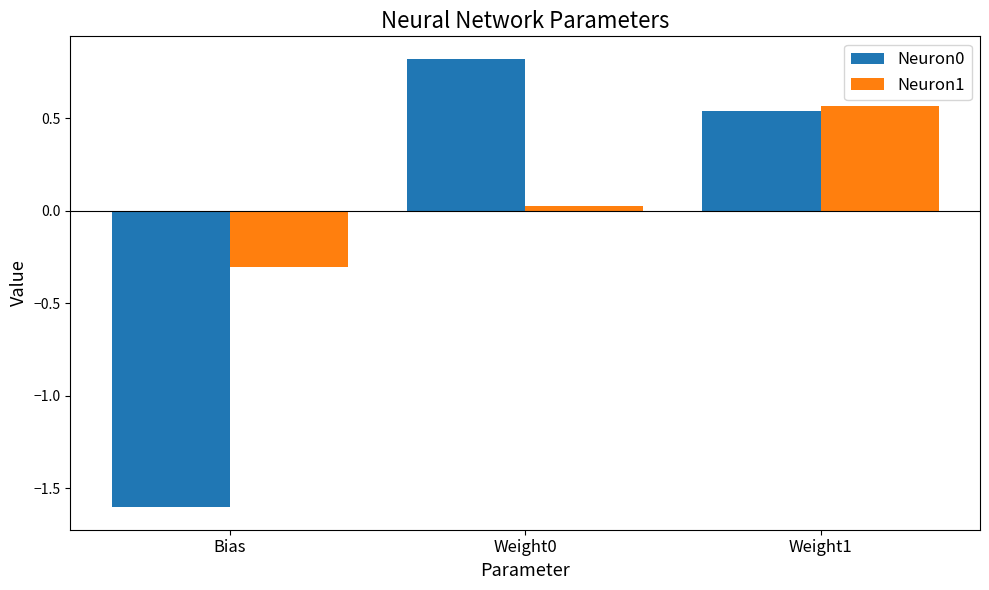

What is the label of the 3rd bar from the left?

Weight1